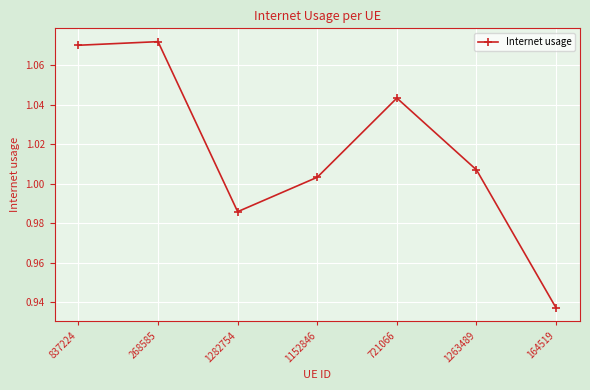

The chart shows a value of 0.2 at 1282754. True or false?

False